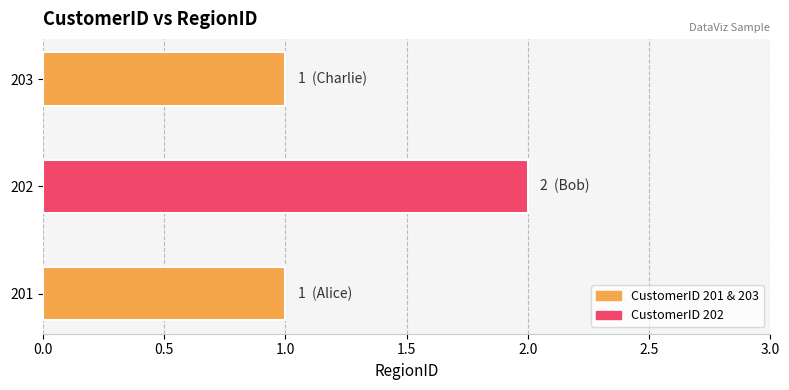

At which category does the chart reach its peak across all series?

202